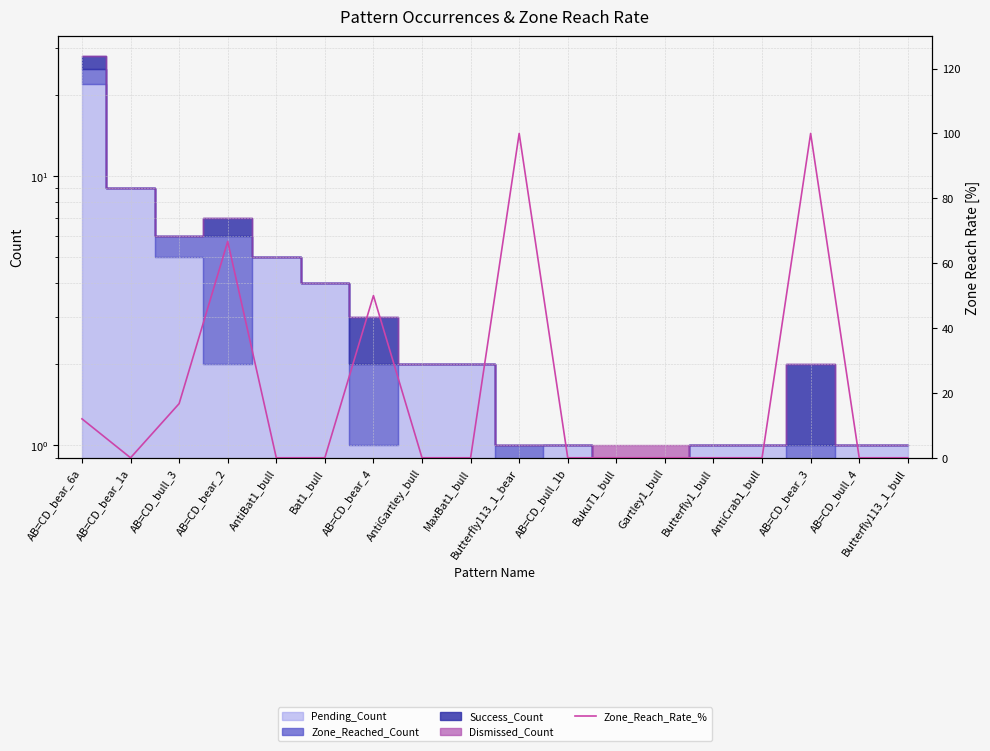

How many interior local valleys (lower than both neighbors) does the data have?

1